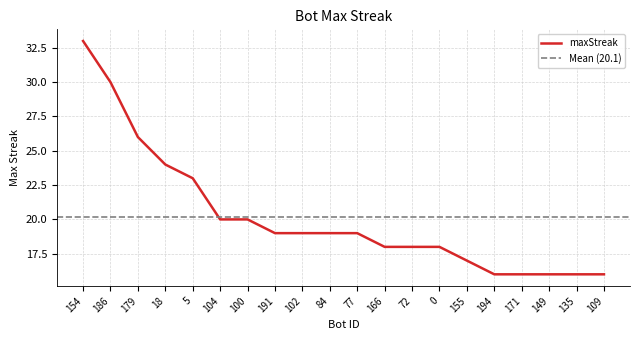

What is the difference between the values at 149 and 72?

2